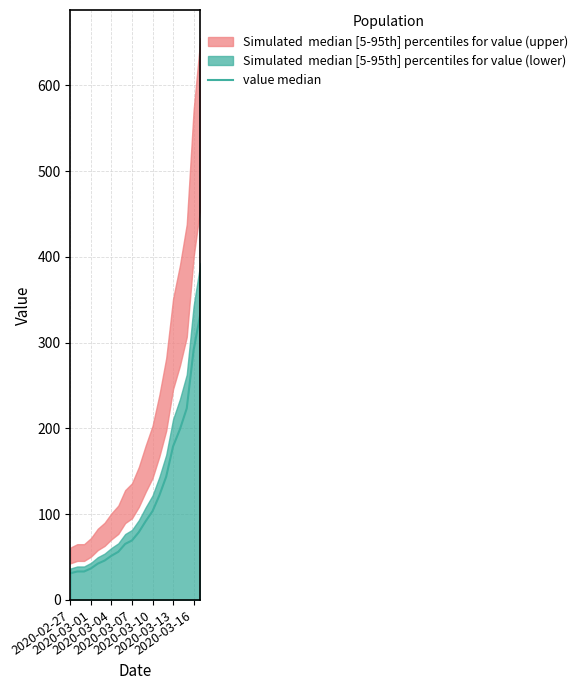

How many data points are less than 79?

10